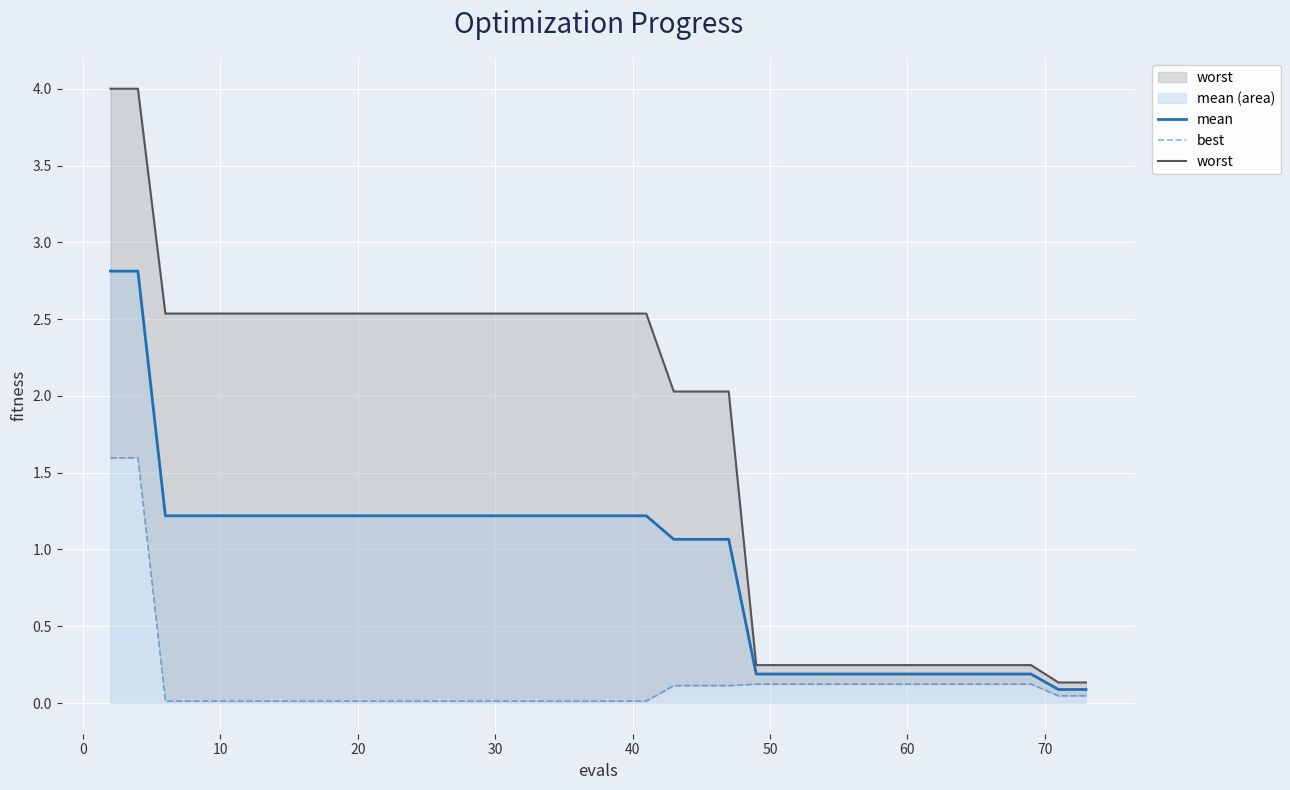

What is the maximum value for best?

1.6